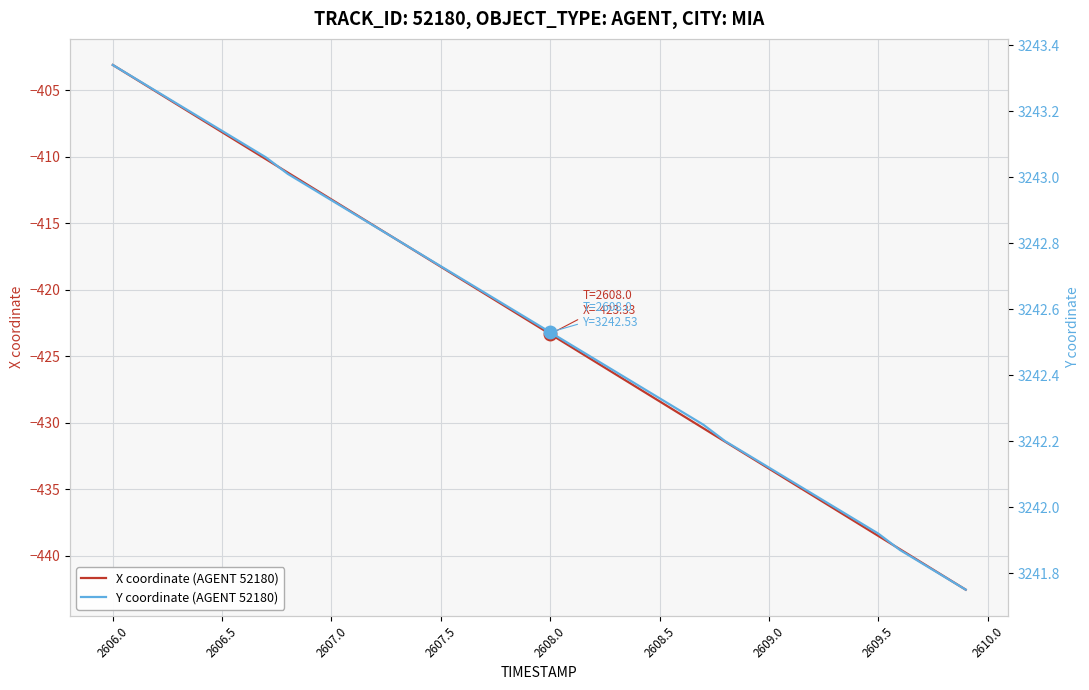

Where does the X coordinate (AGENT 52180) series first go above -422?

2606.0